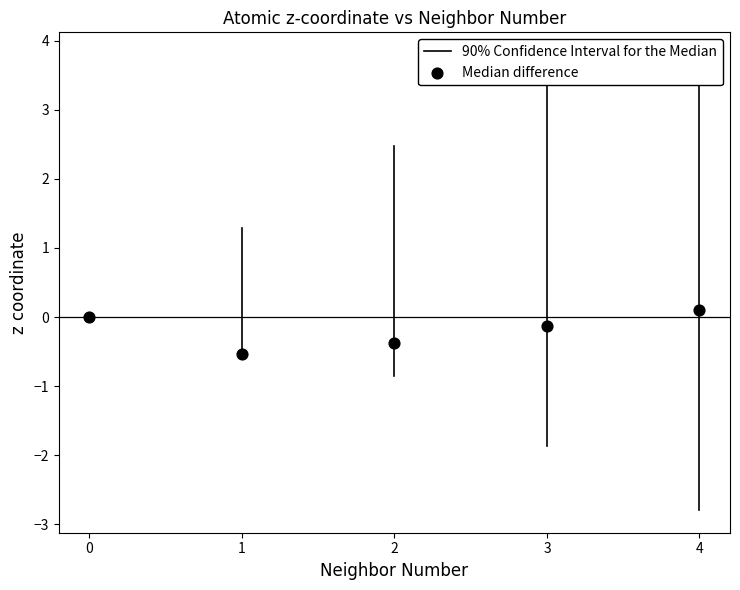

What is the range of Y values (max minus min)?

0.6